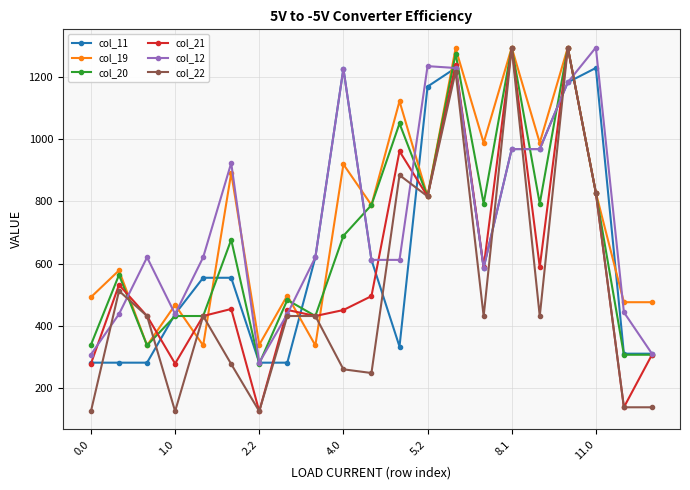

What is the minimum value shown in the chart?

124.0